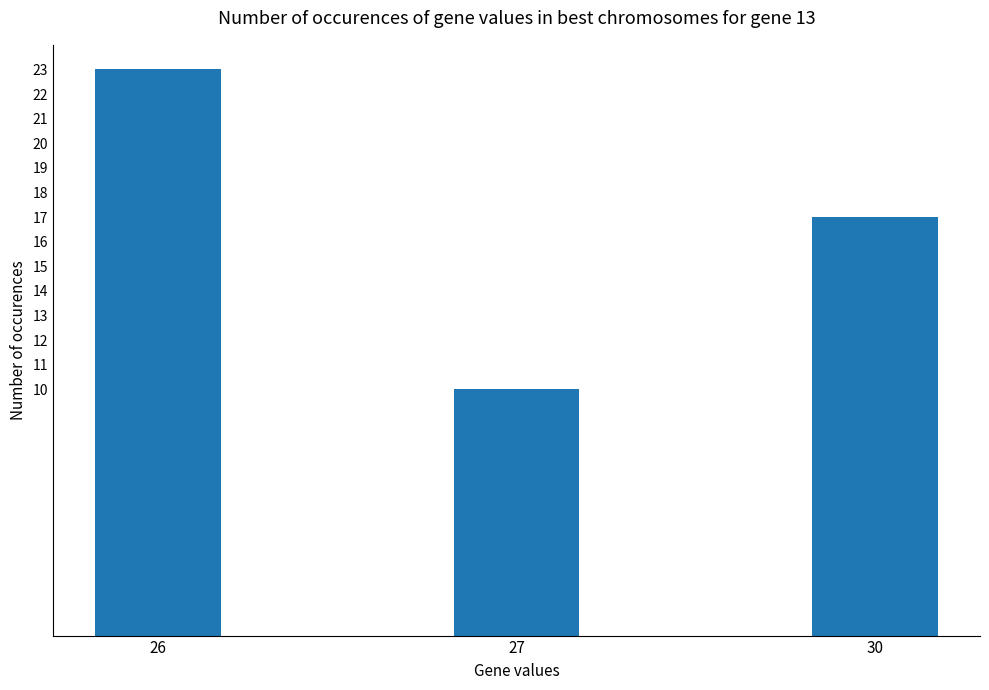

Does the chart contain any negative values?

No